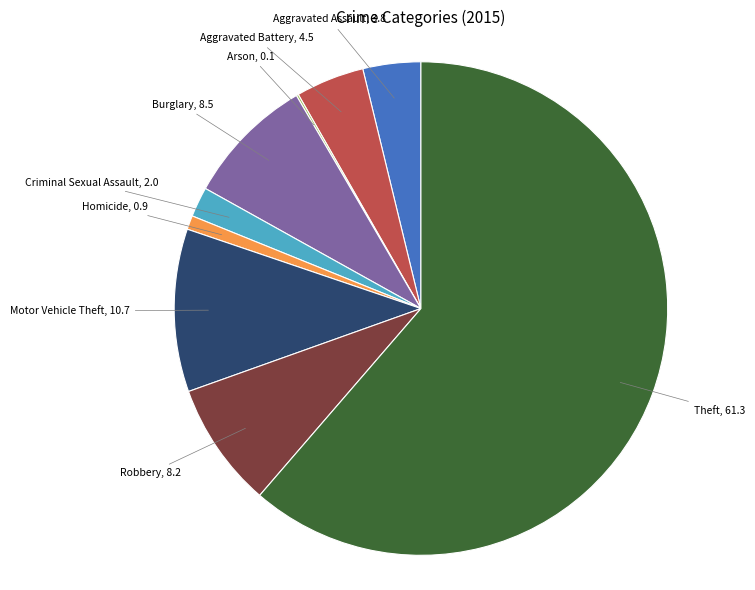

Is there any slice that represents more than half of the pie?

Yes